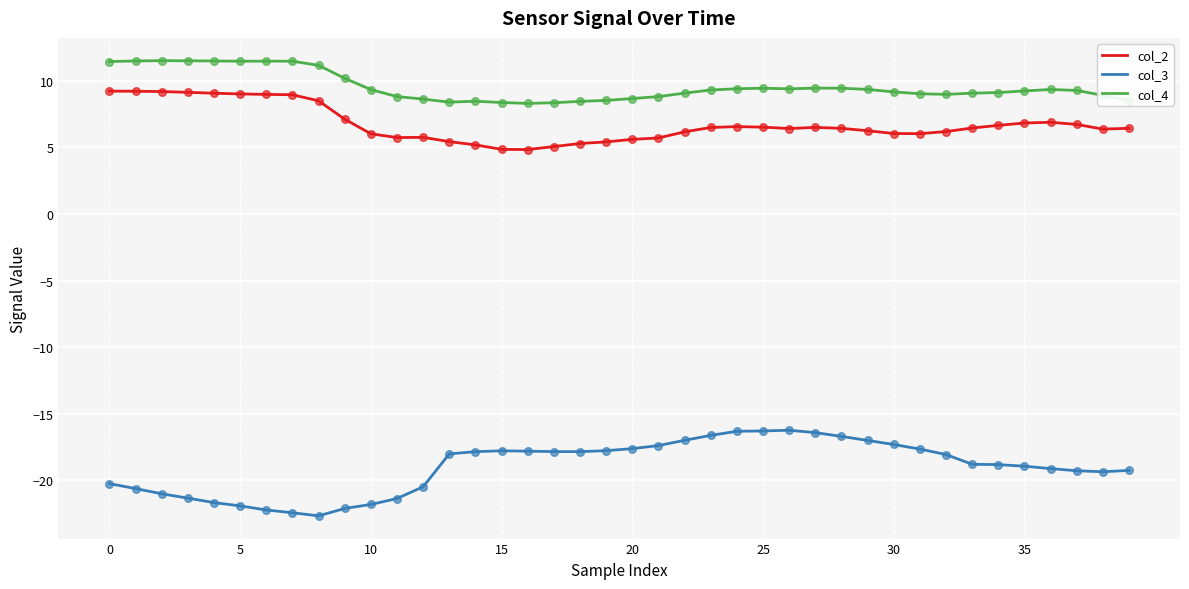

Which series has the largest total across all categories?

col_4